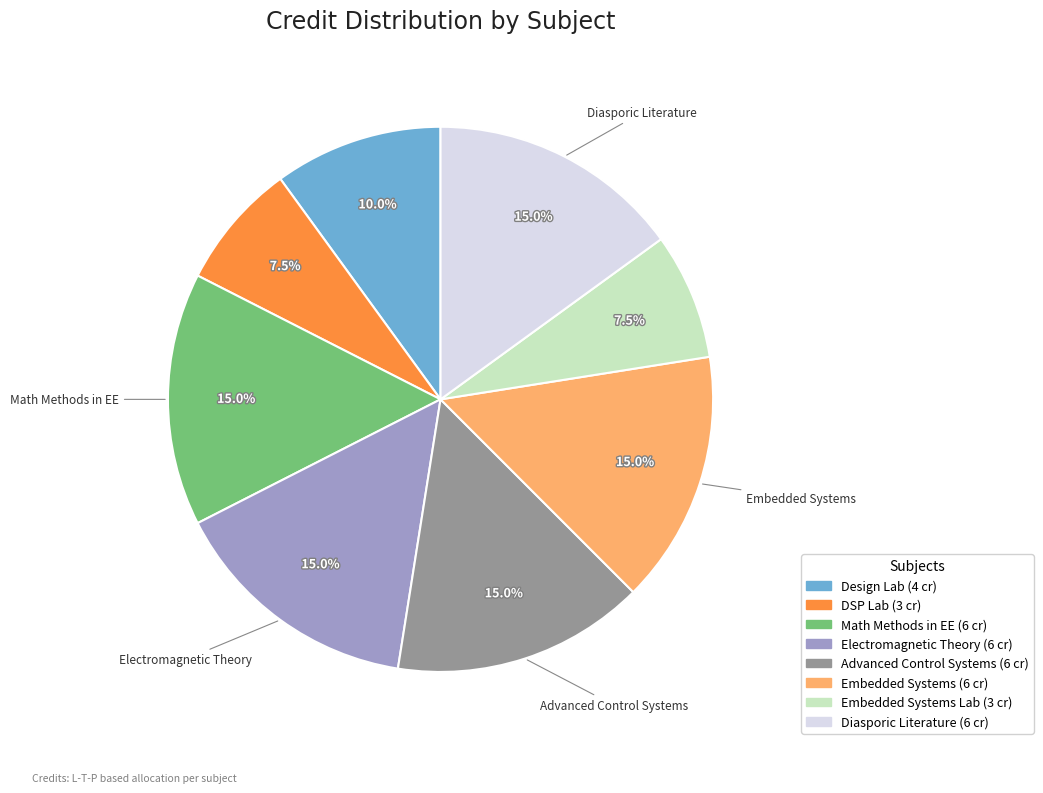

How many segments does this pie chart have?

8